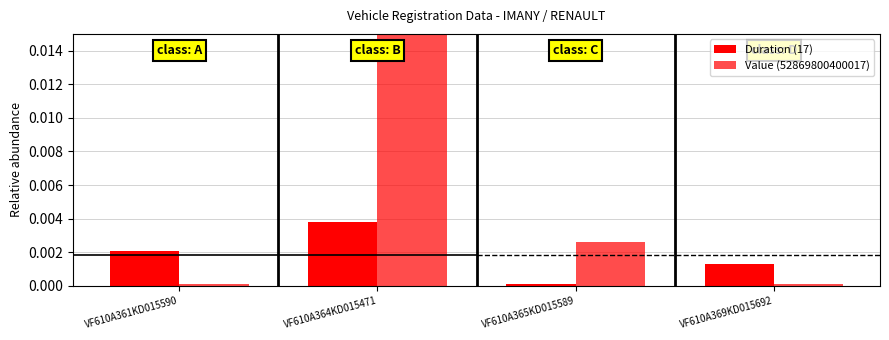

Between VF610A364KD015471 and VF610A369KD015692, which series saw the biggest shift?

Value (52869800400017)